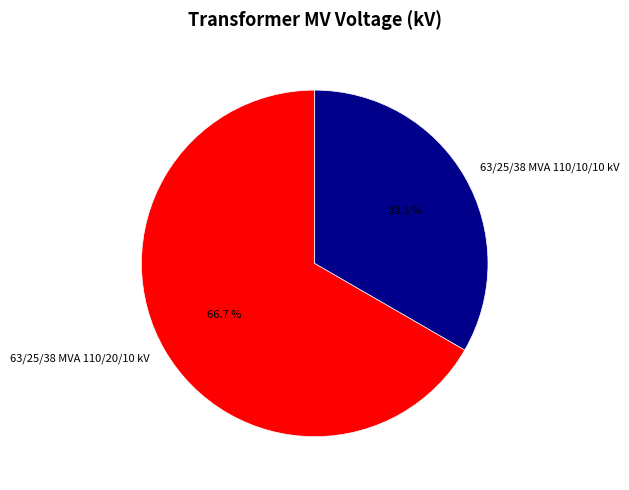

Which category accounts for the majority?

63/25/38 MVA 110/20/10 kV